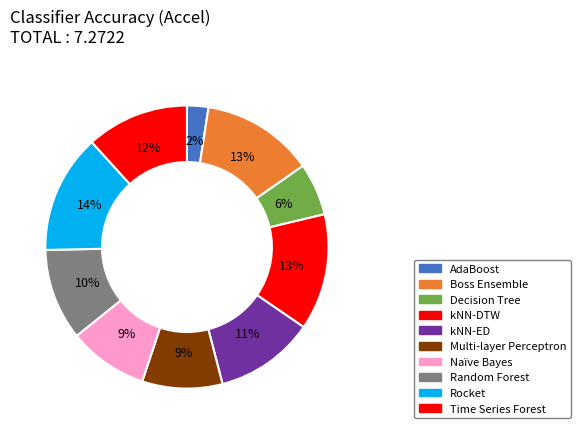

How many slices are in this pie chart?

10